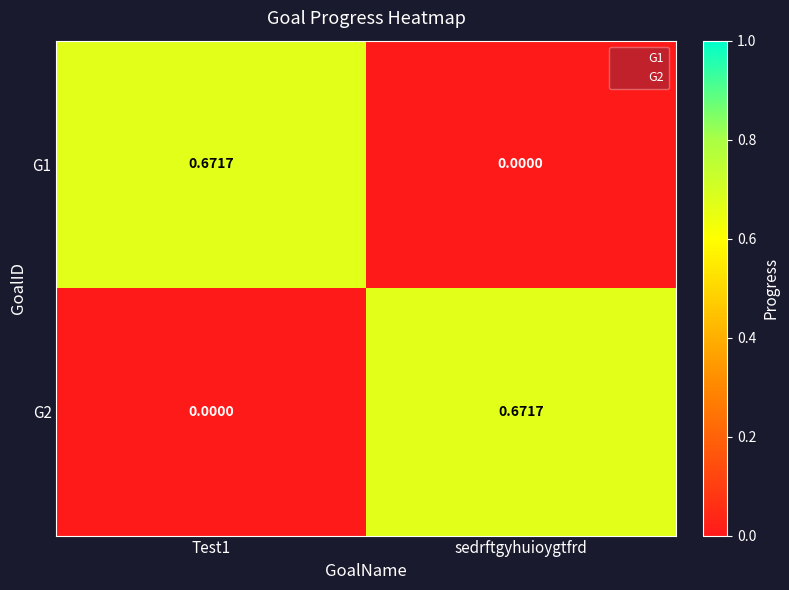

At which label does G1 reach its minimum?

sedrftgyhuioygtfrd